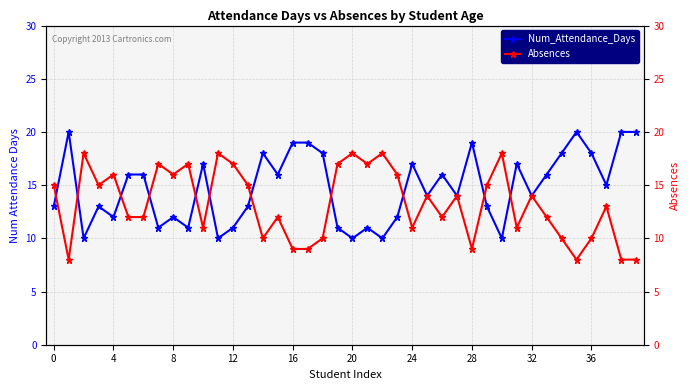

The Num_Attendance_Days series shows 10 at 11. True or false?

True